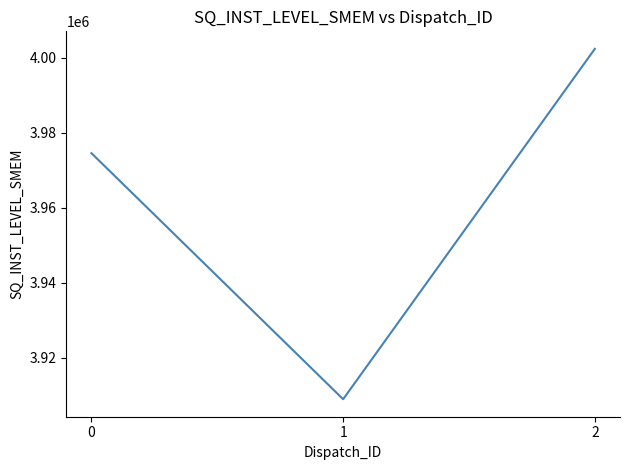

What is the difference between the maximum and minimum values?

93510